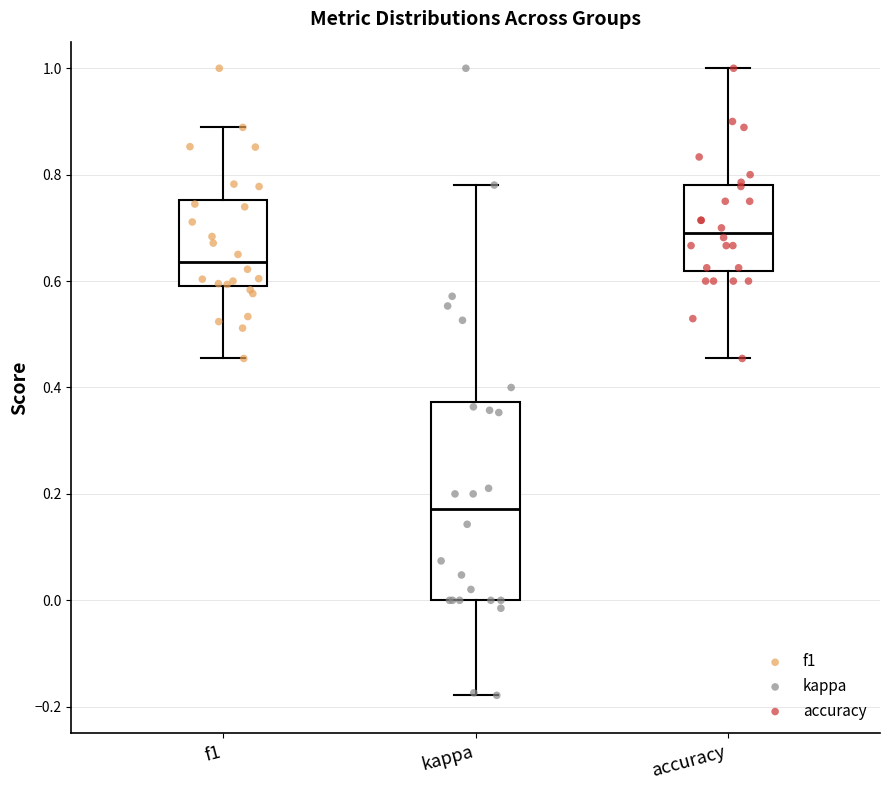

Where does the median line of the box for f1 sit on the y-axis? The values are not printed on the chart, so give them approximately, as read against the axis.

0.64